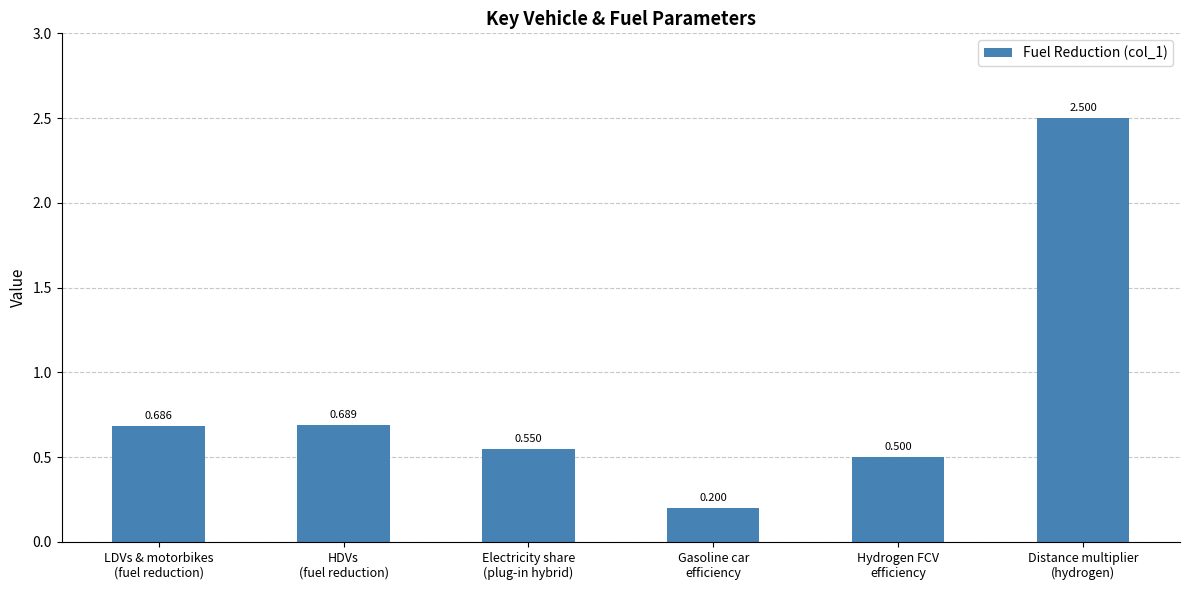

What position from the right is Electricity share
(plug-in hybrid)?

4